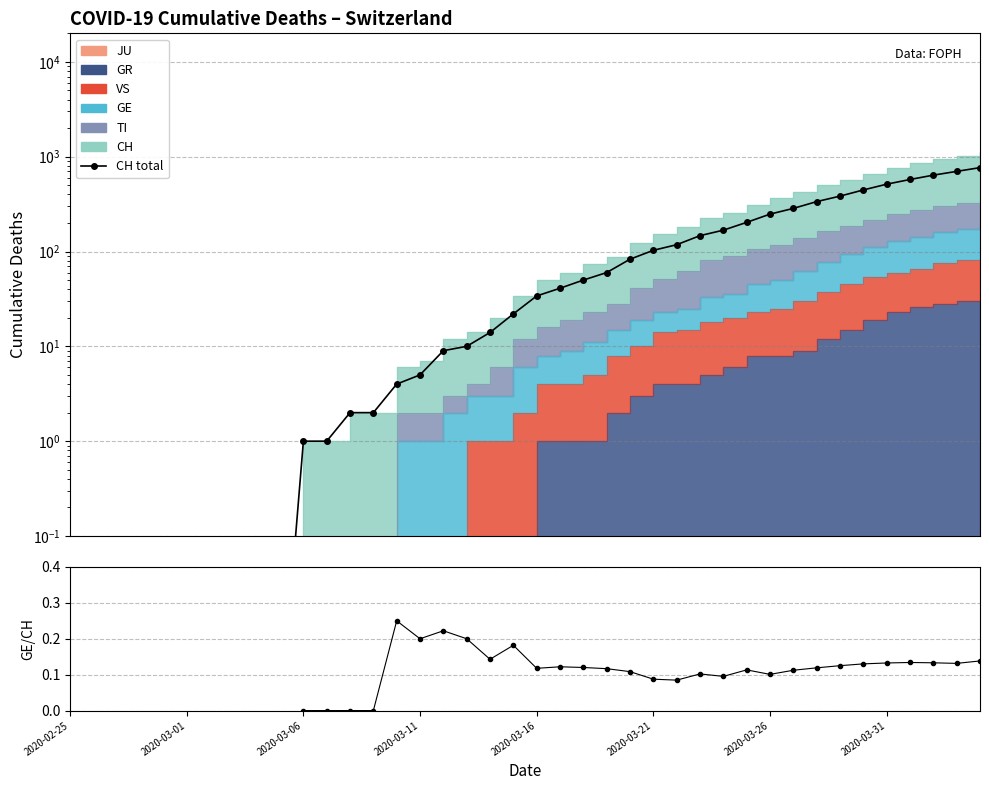

True or false: the data shows 78.3 at 23.

False